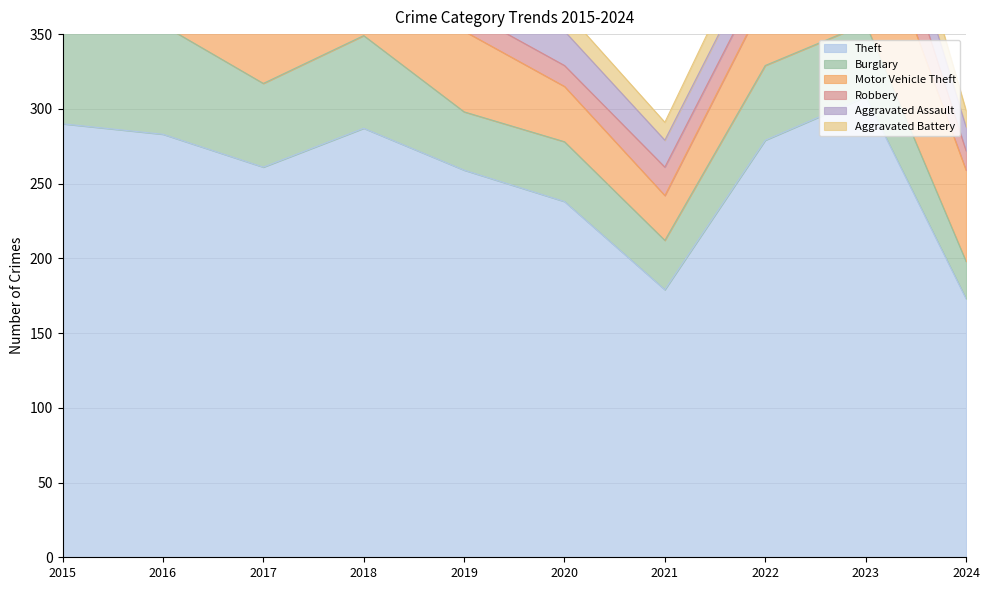

Reading left to right, list all the values displayed in this chart.

Theft: 290	283	261	287	259	238	179	279	308	173
Burglary: 80	73	56	62	39	40	33	50	49	25
Motor Vehicle Theft: 40	45	47	50	54	37	30	45	86	61
Robbery: 24	24	18	17	14	14	19	18	39	13
Aggravated Assault: 11	12	14	20	12	23	18	19	26	16
Aggravated Battery: 8	6	13	11	12	14	12	20	23	11